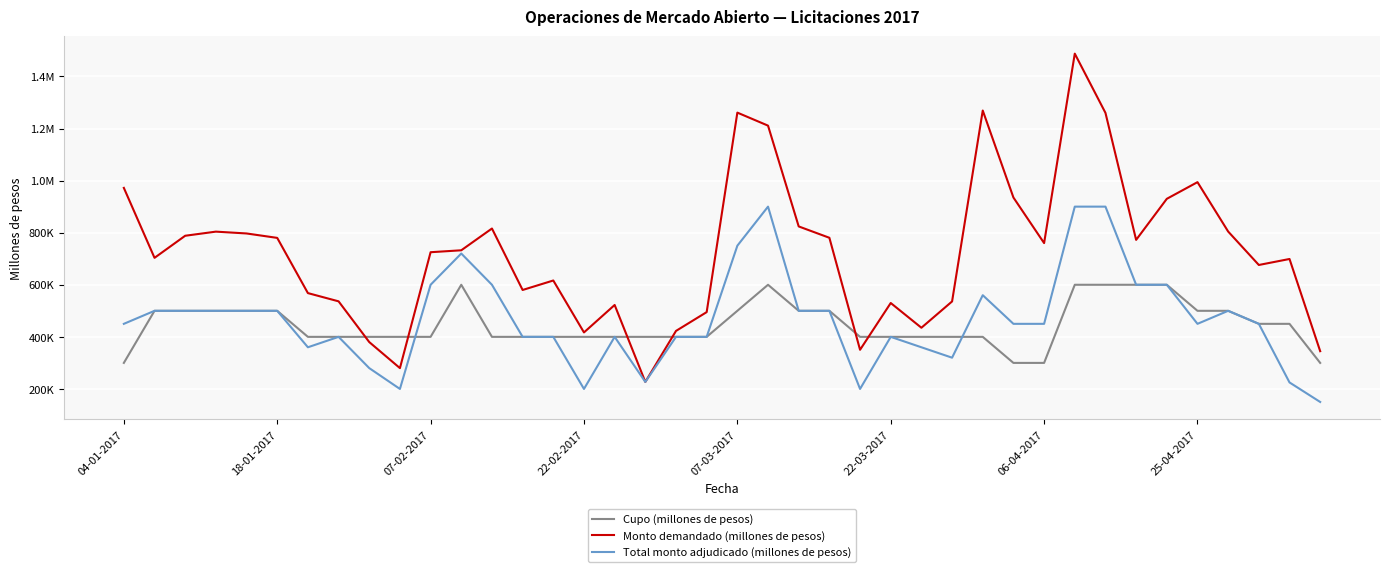

How many intersections are there between Cupo (millones de pesos) and Total monto adjudicado (millones de pesos)?

2